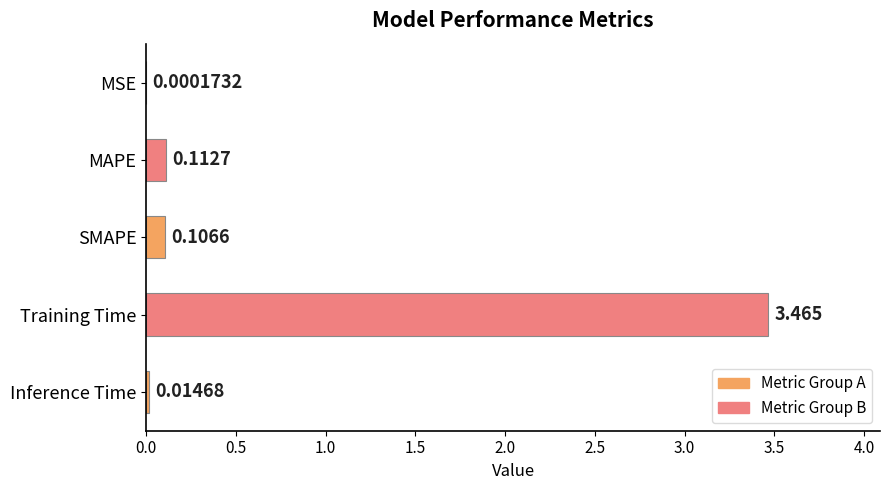

Between Training Time and SMAPE, which is larger?

Training Time